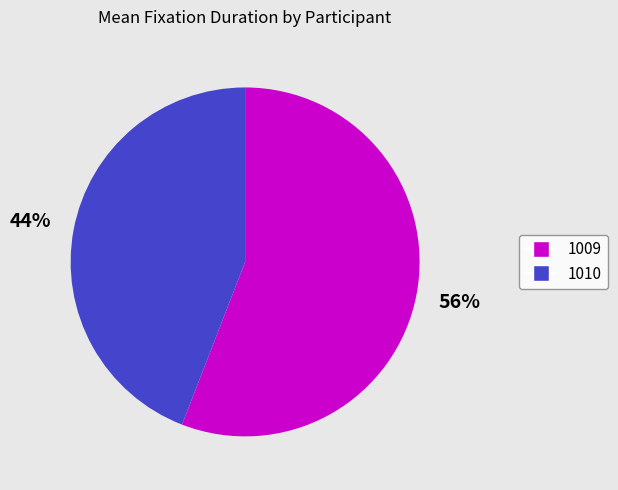

Is it true that 1010 is 58% of the pie?

False